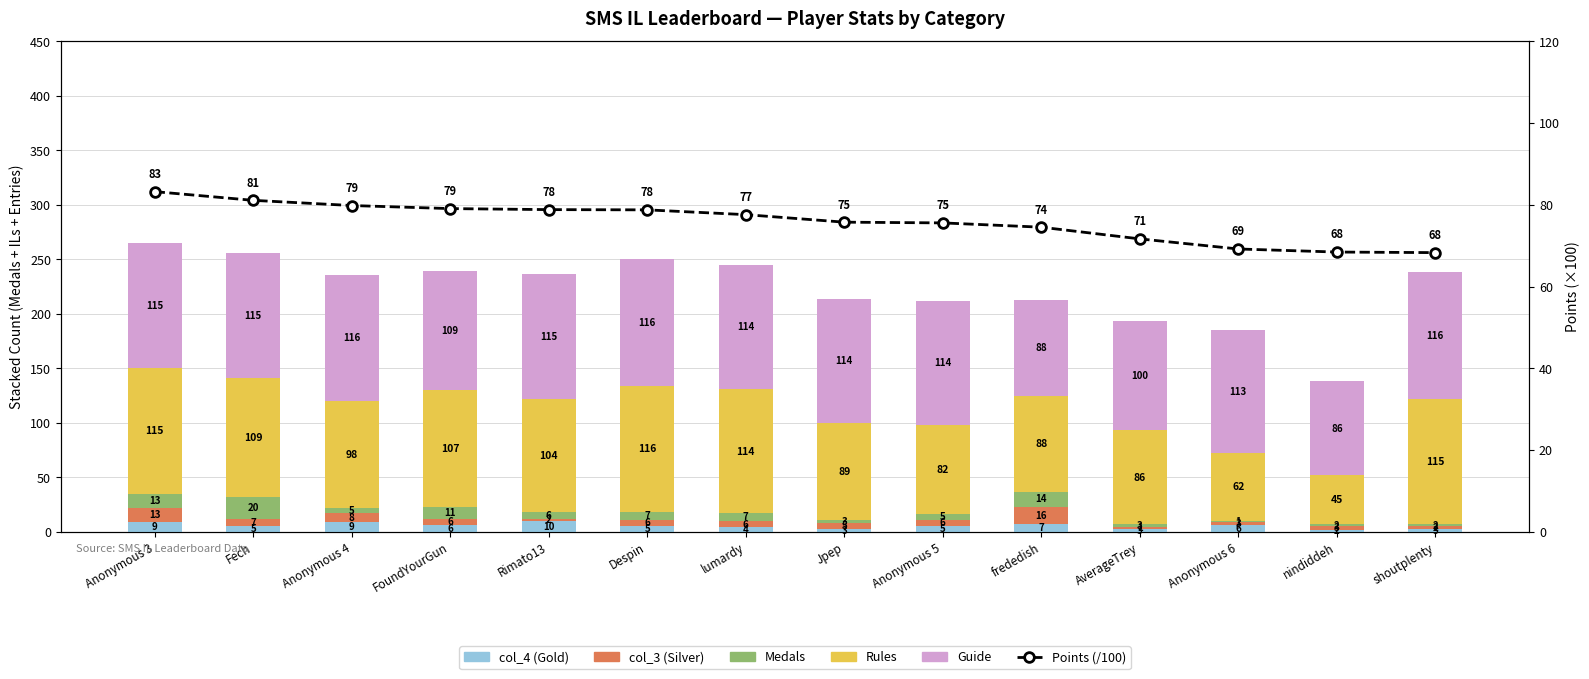

At which label is Guide closest to 101?

AverageTrey